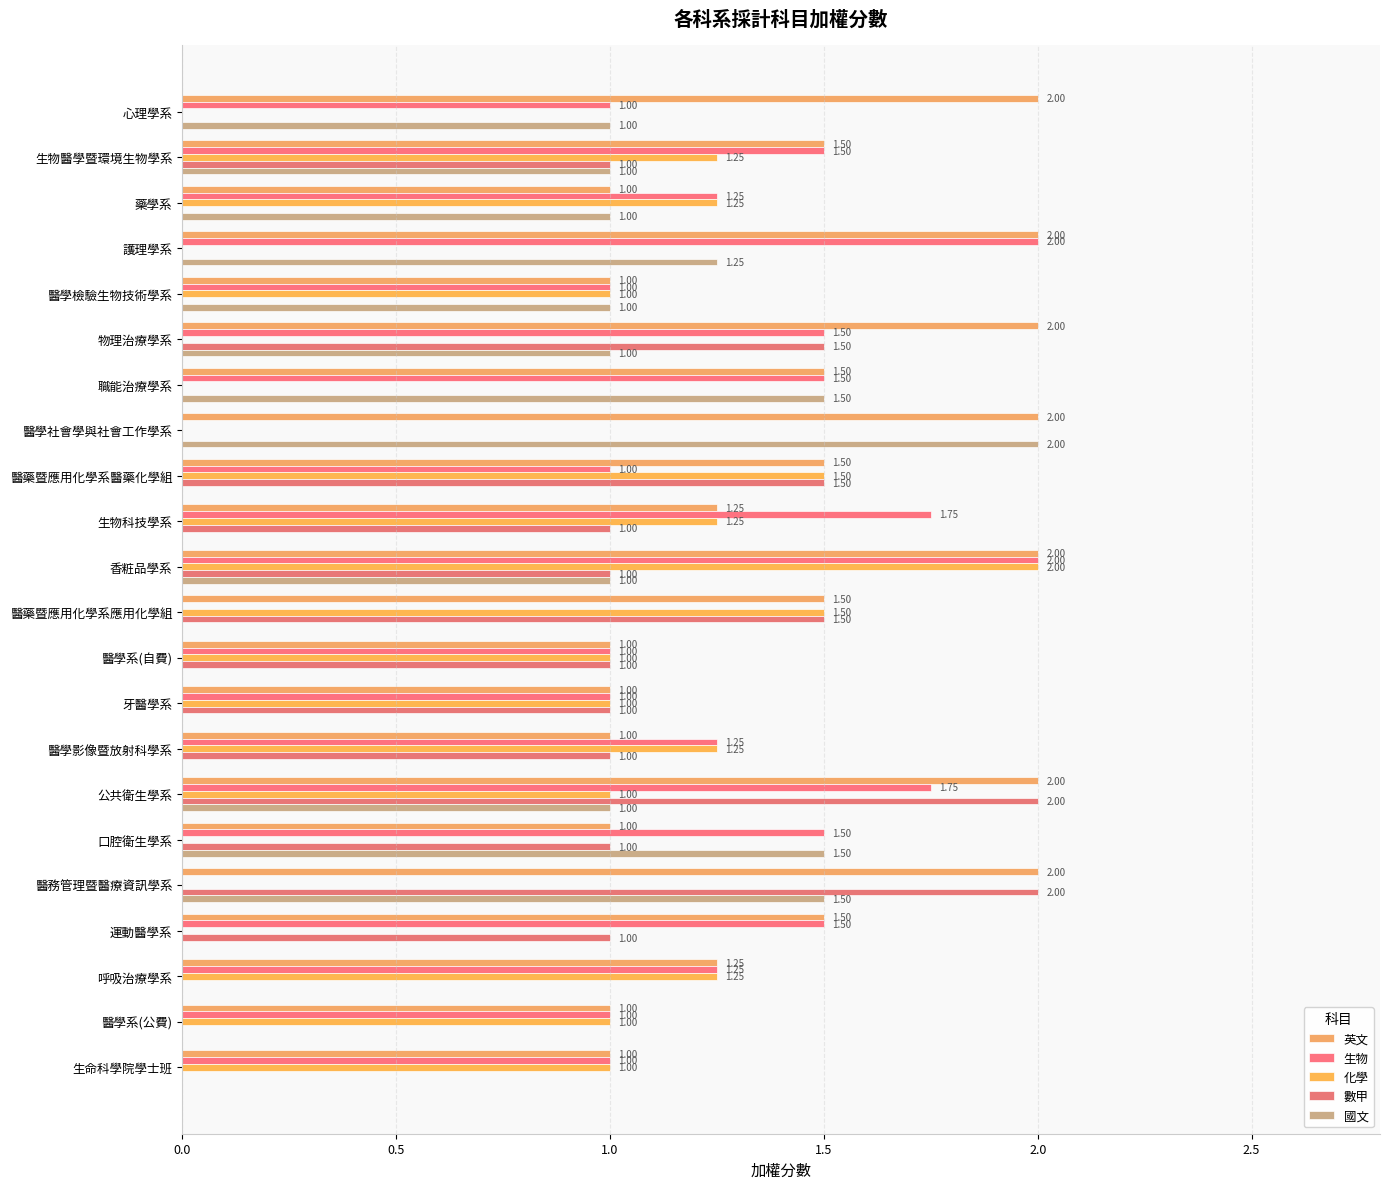

List the series in order of their peak value, lowest first.

英文, 生物, 化學, 數甲, 國文